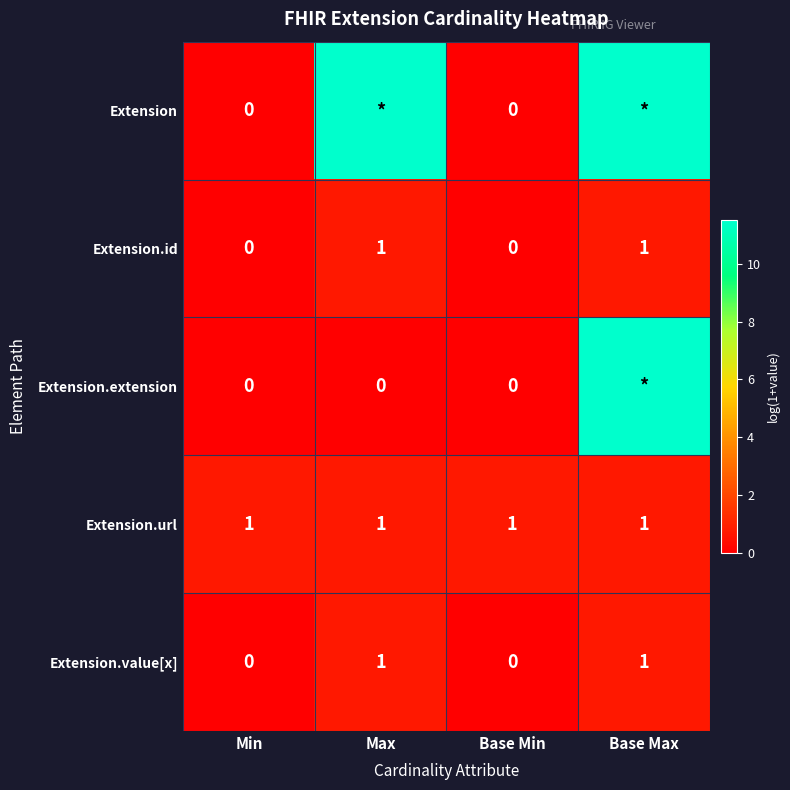

Is the value of Extension.id at Min greater than the value of Extension.url at Max?

No